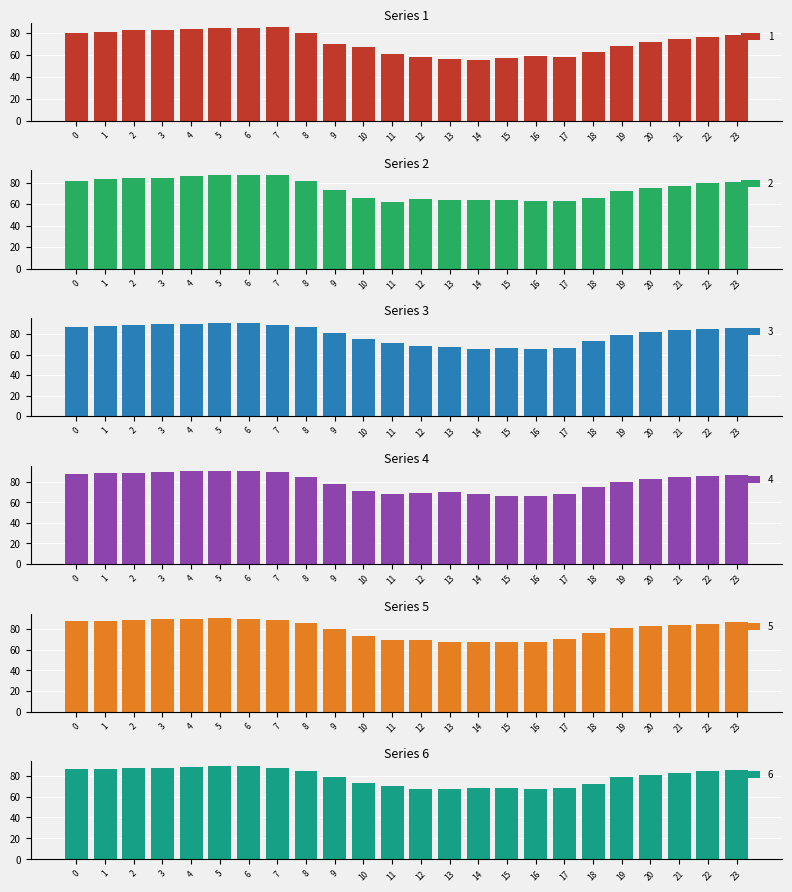

Rank the categories by 2 value from lowest to highest.

11, 17, 16, 15, 14, 13, 12, 18, 10, 19, 9, 20, 21, 22, 23, 8, 0, 1, 2, 3, 4, 5, 7, 6